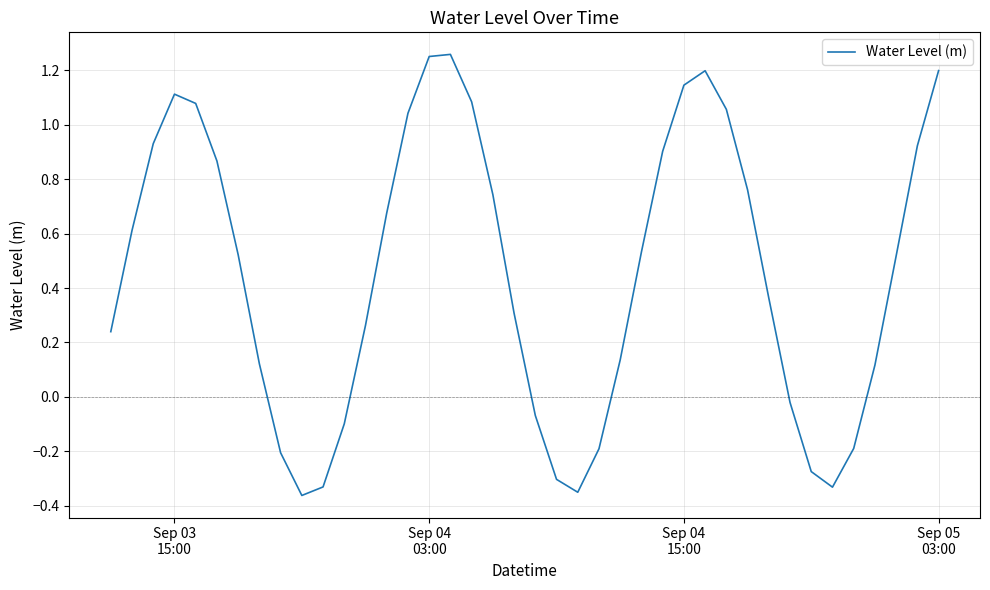

What is the difference between the maximum and minimum values?

1.6